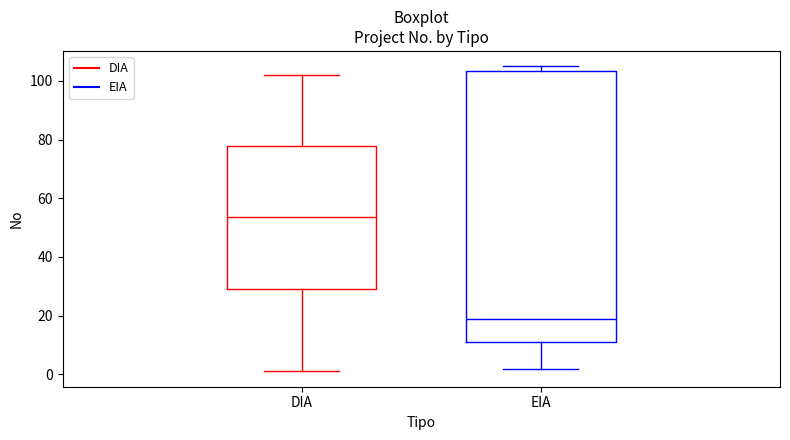

Which box's median line is the lowest?

EIA